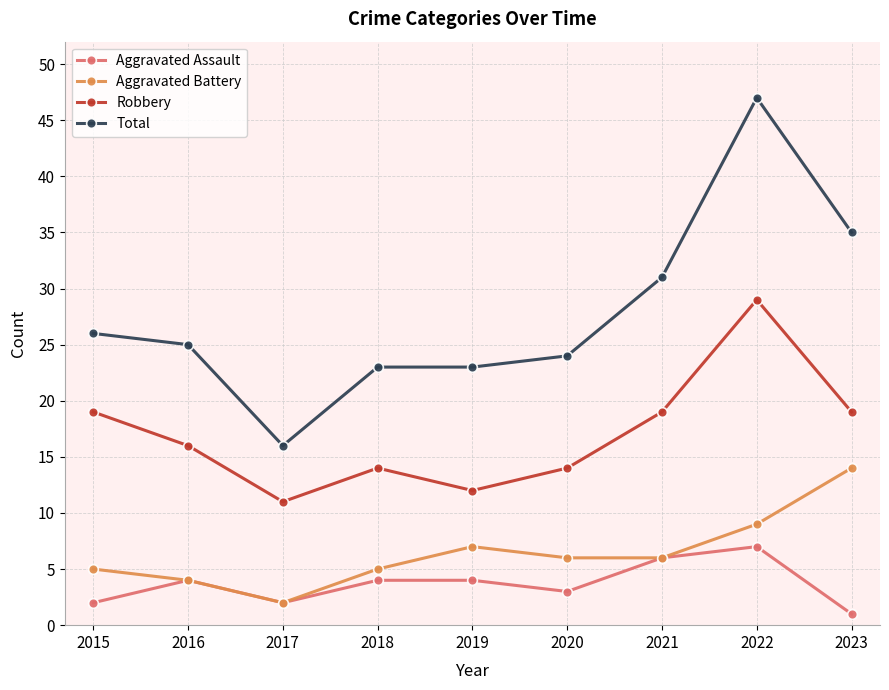

What is the difference between the highest and lowest values at 2022?

40